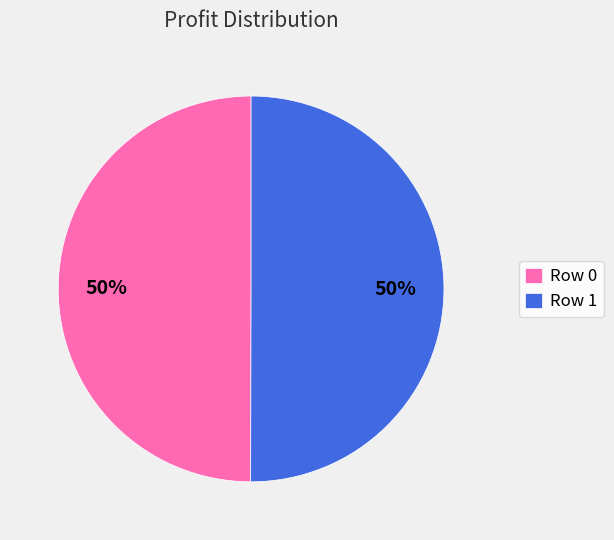

The Row 1 slice represents 57% of the pie. True or false?

False